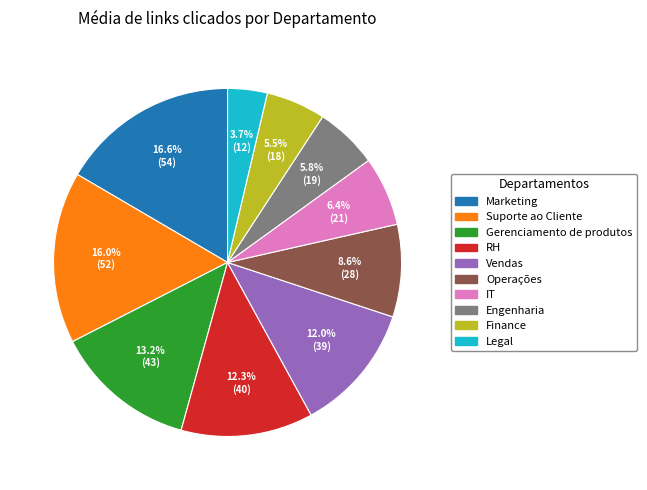

To the nearest percent, what percentage of the pie is Vendas?

12%